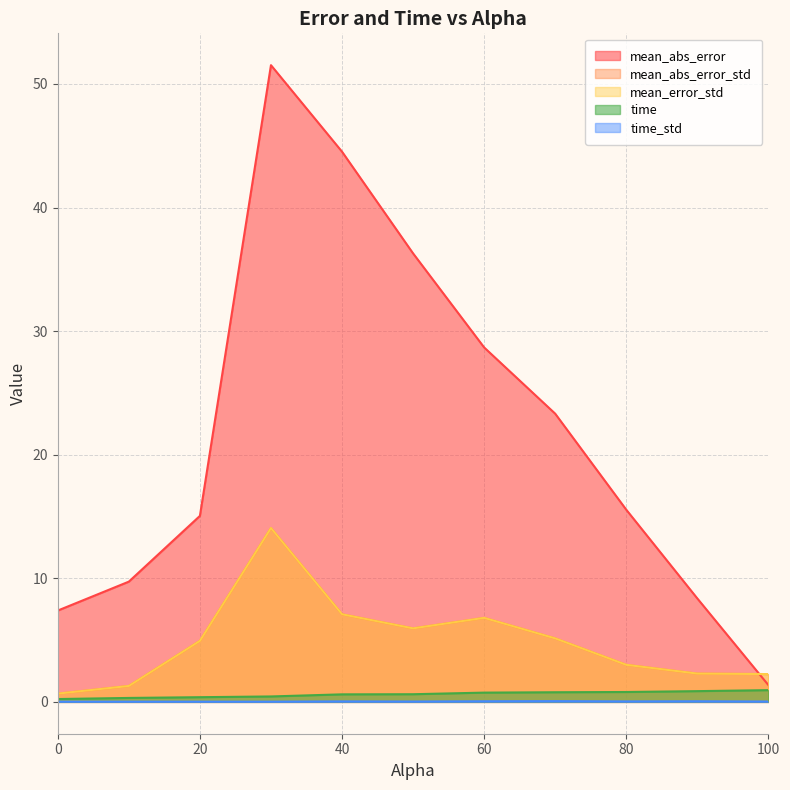

Where is the first local minimum for mean_error_std?

50.0